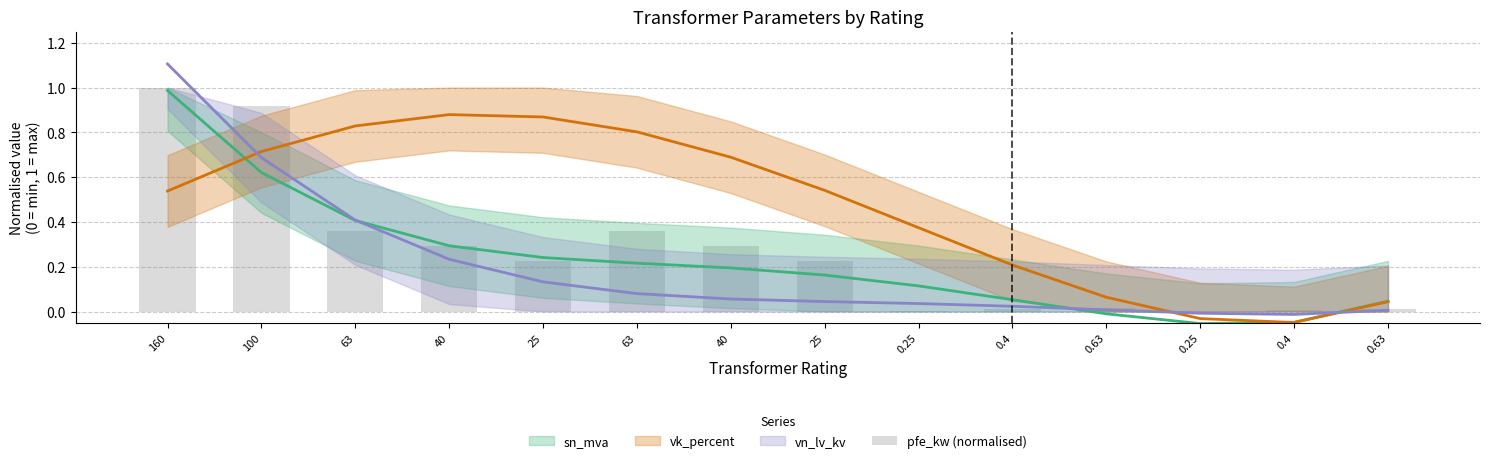

The chart shows a value of 0.2 at 25. True or false?

True